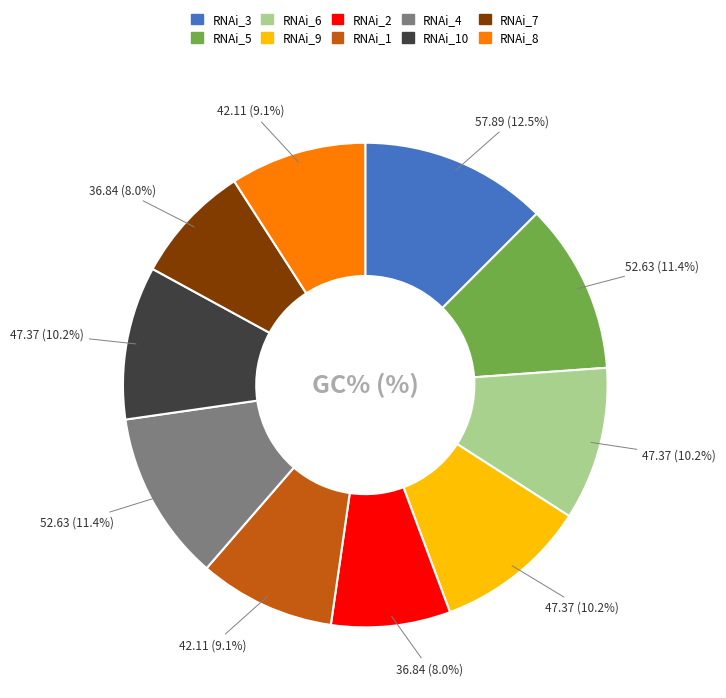

Is there any slice that represents more than half of the pie?

No